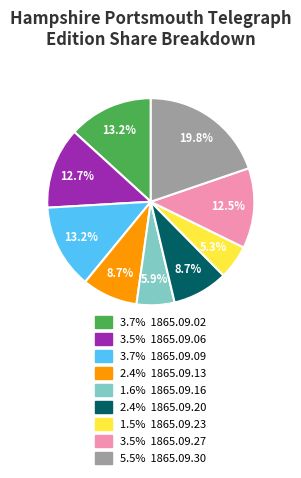

Is there any slice that represents more than half of the pie?

No